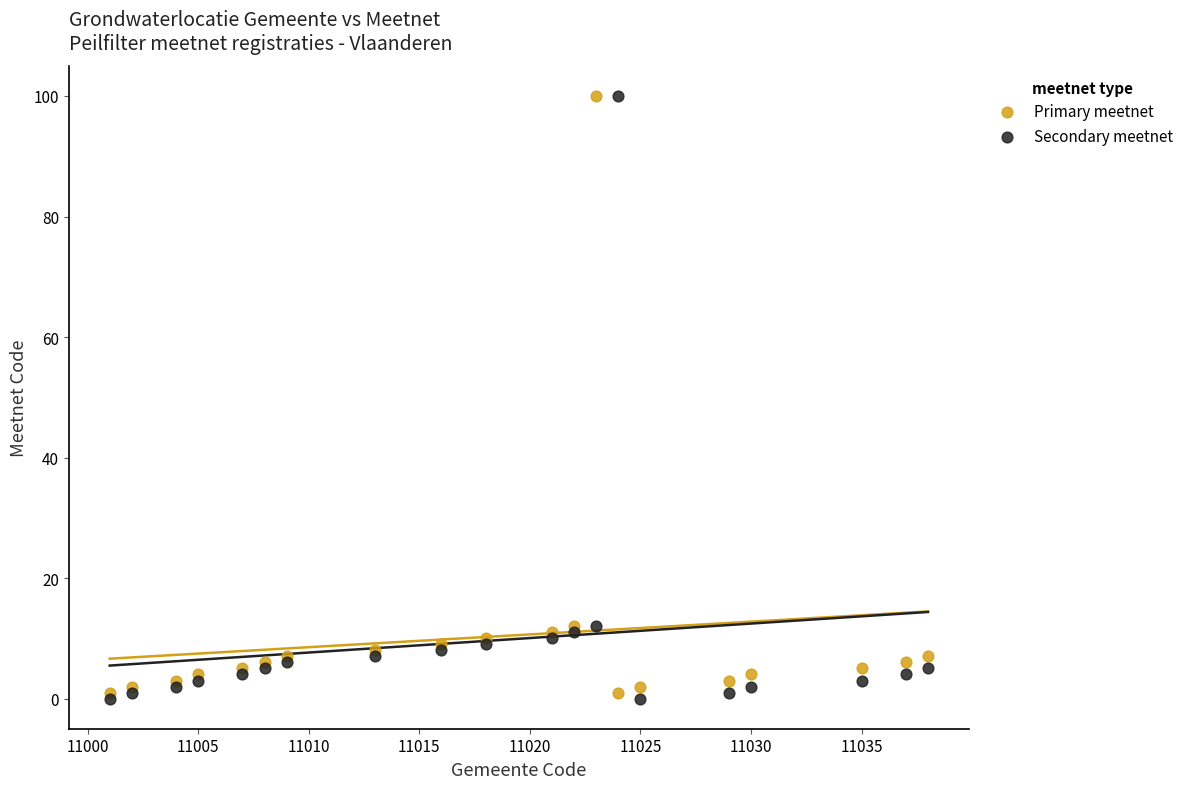

What are all the series names shown in the legend?

Primary meetnet, Secondary meetnet